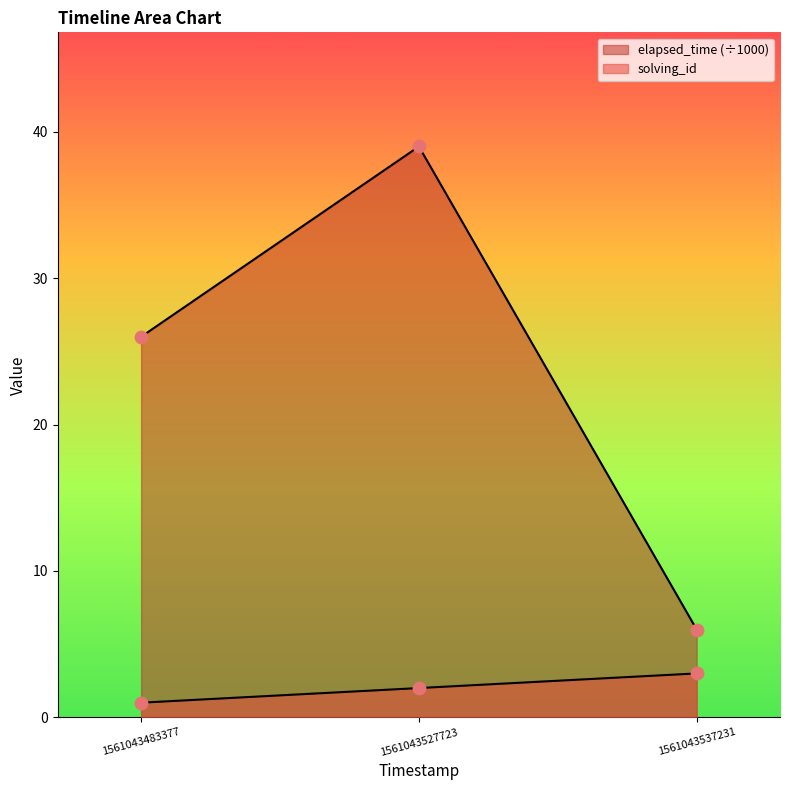

Is the value of solving_id at 1561043483377 greater than the value of elapsed_time at 1561043537231?

No